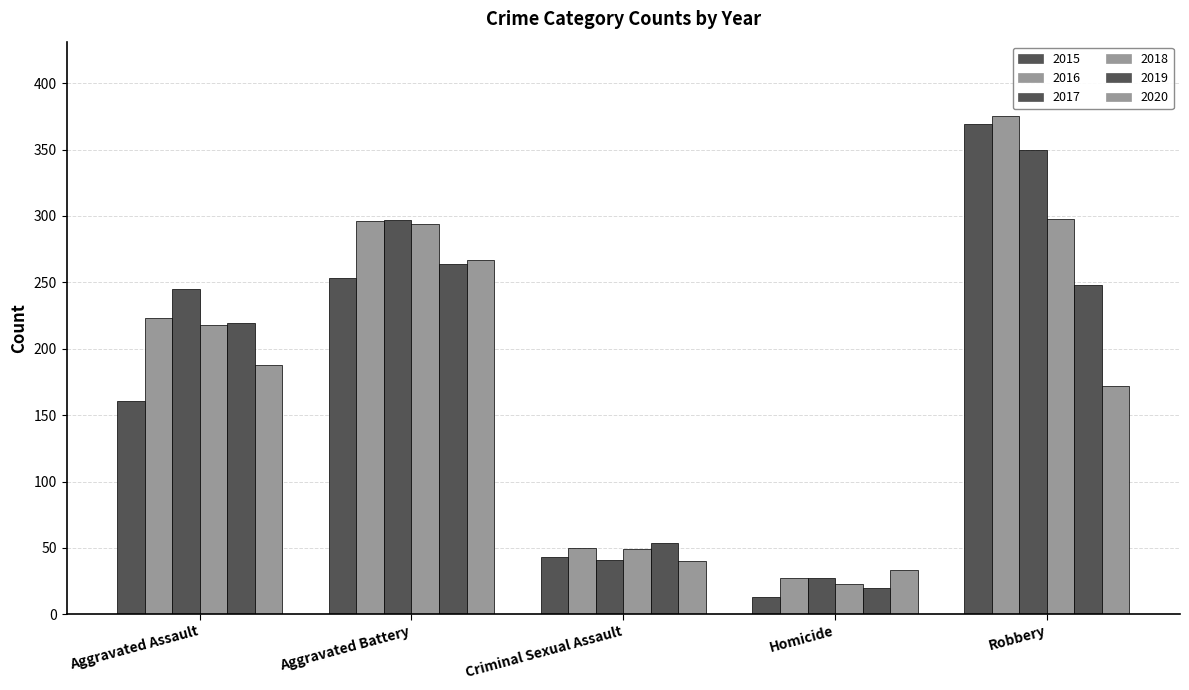

What is the average value of the 2019 series?

161